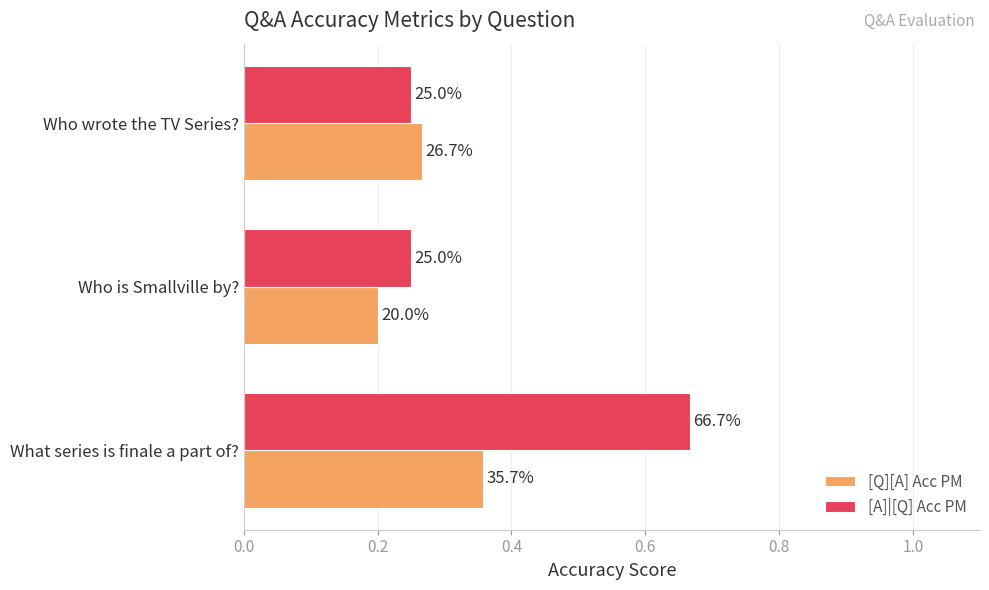

What are all the series names shown in the legend?

[Q][A] Acc PM, [A]|[Q] Acc PM